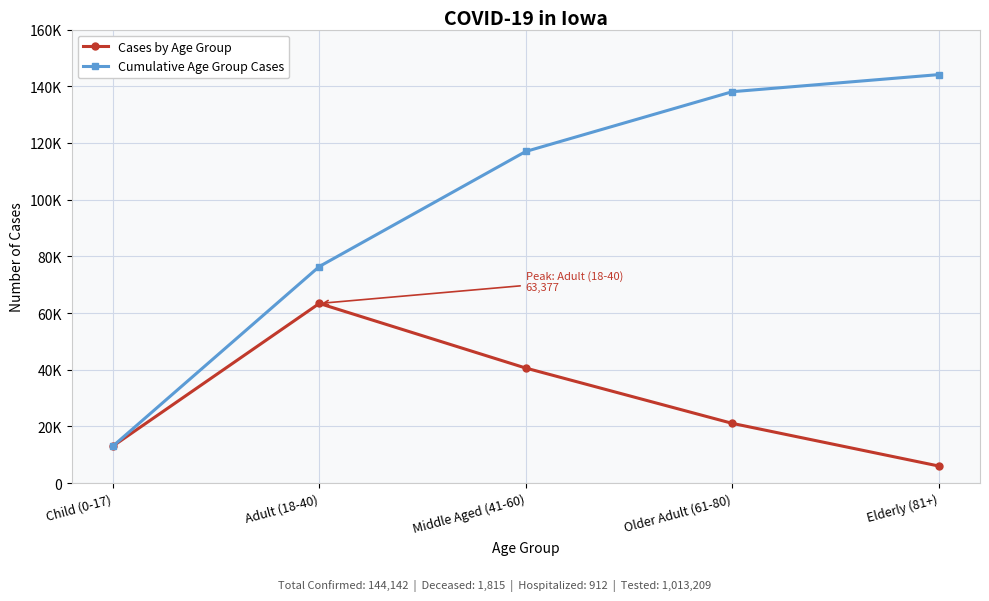

What is the label of the 1st point from the left?

Child (0-17)